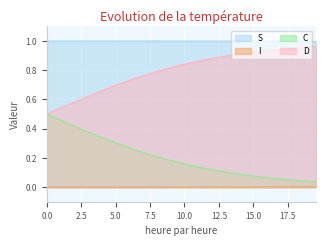

True or false: C and I cross at least once.

False